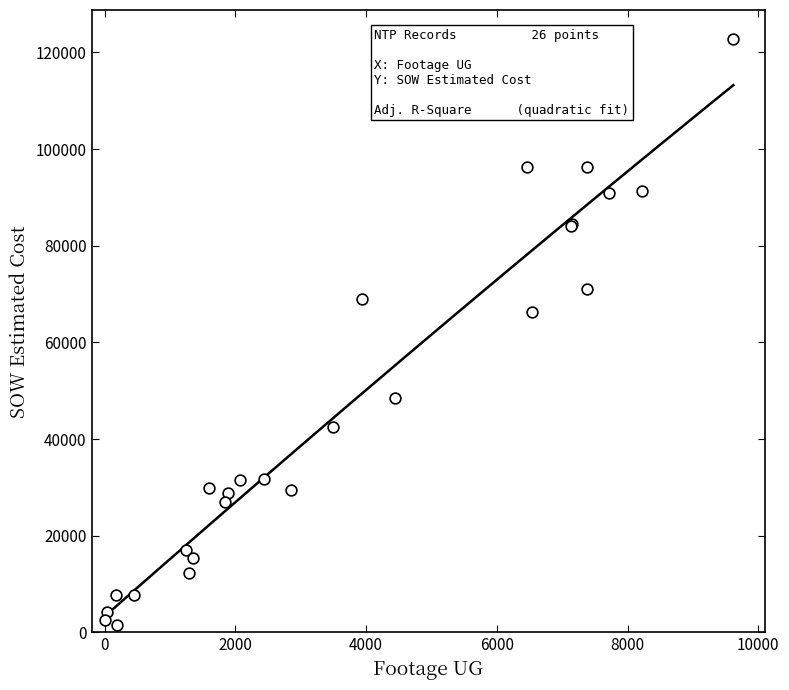

What Y value in the scatter plot is closest to 62167?

66271.5